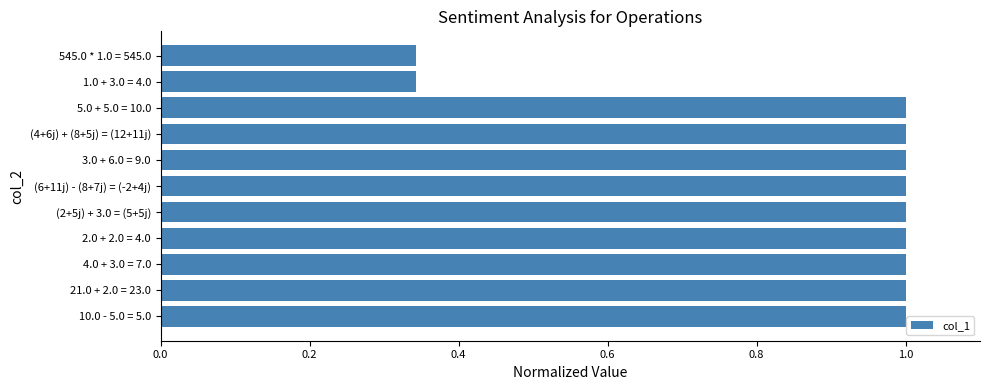

What is the greatest value displayed?

1.0